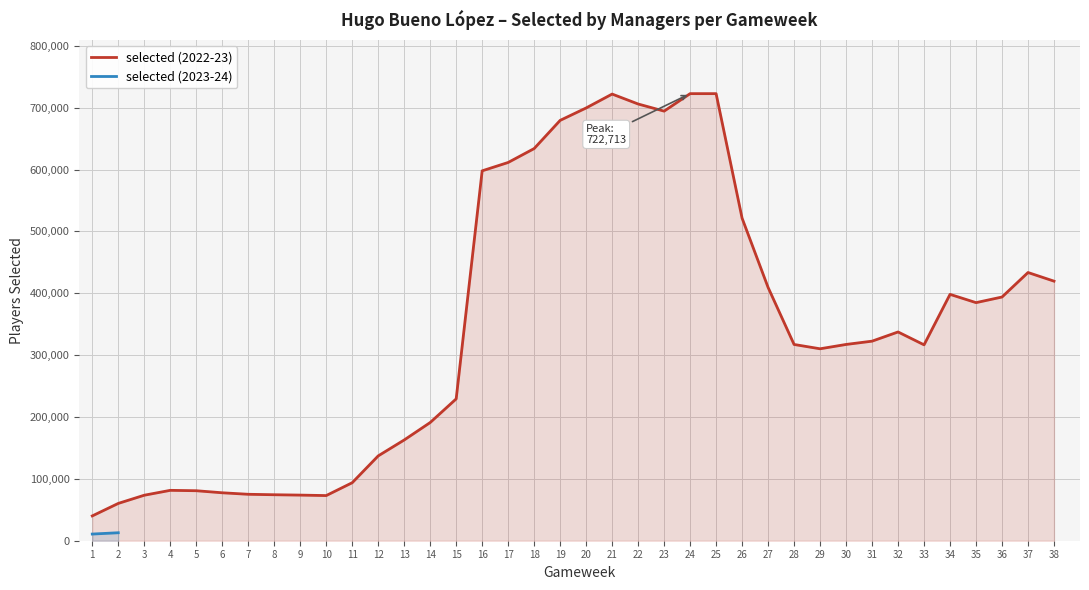

True or false: the data shows 81440 at 4.

True